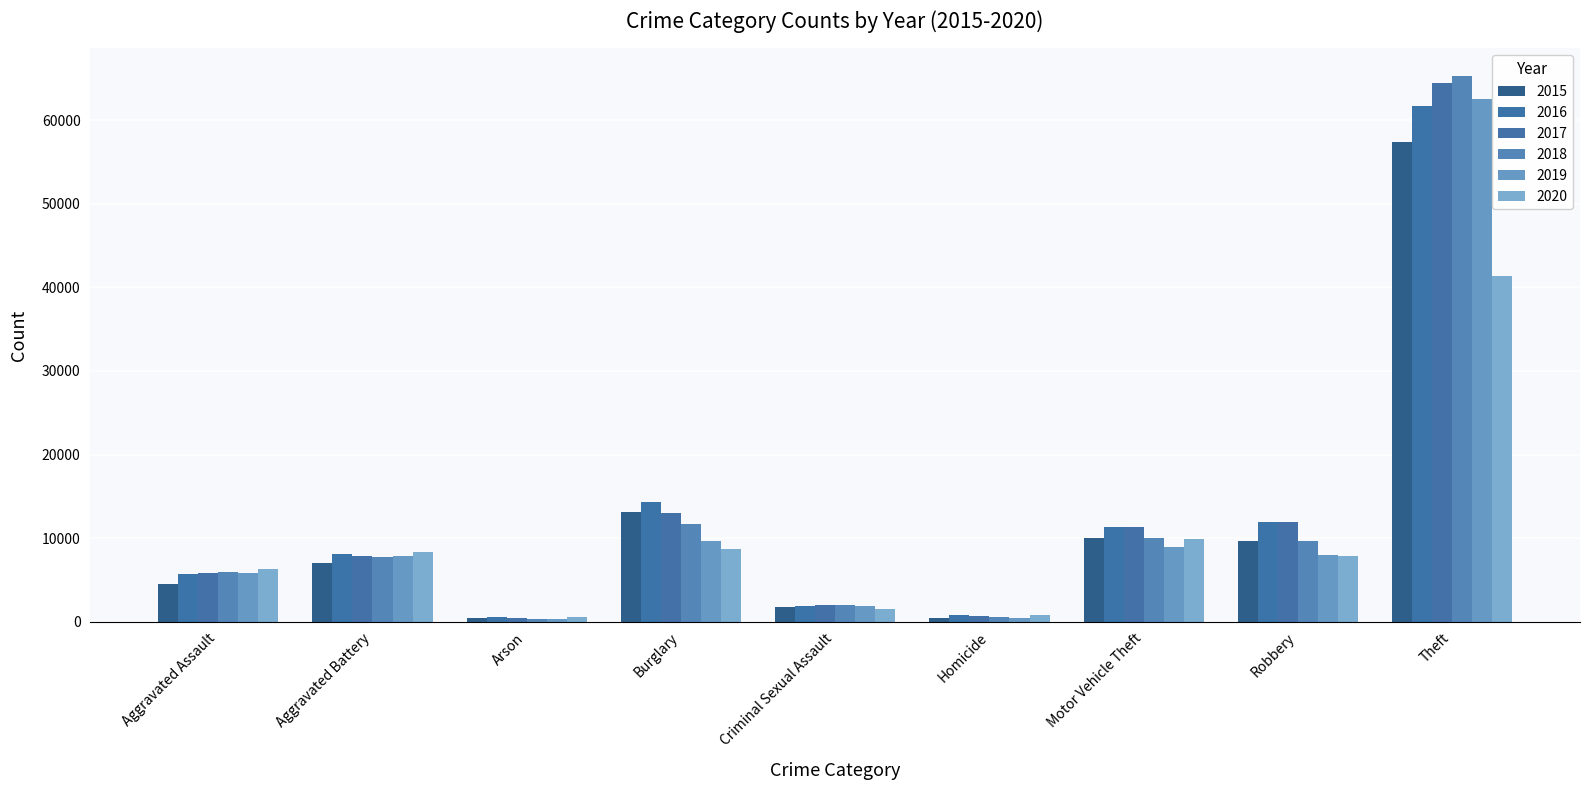

The 2020 series shows 403 at Arson. True or false?

False